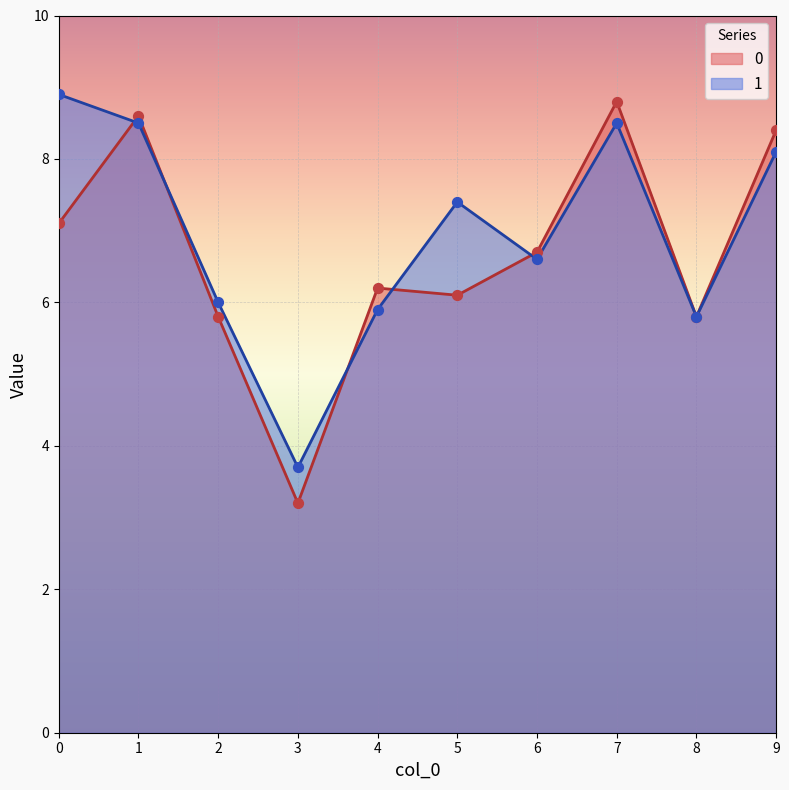

Which series reaches the maximum Y coordinate?

1